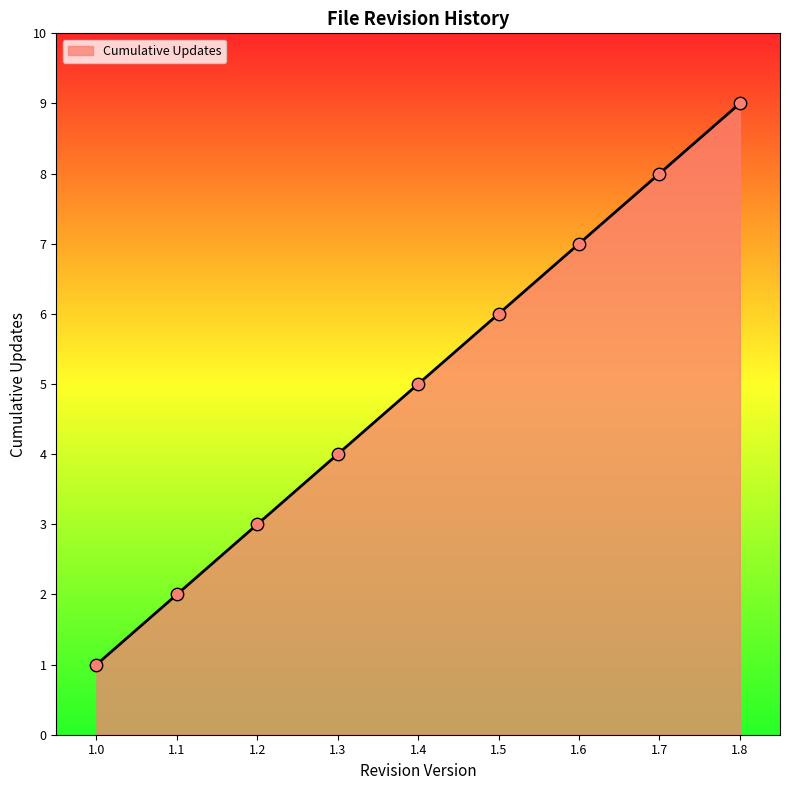

What is the change in value from 1.1 to 1.4?

+3